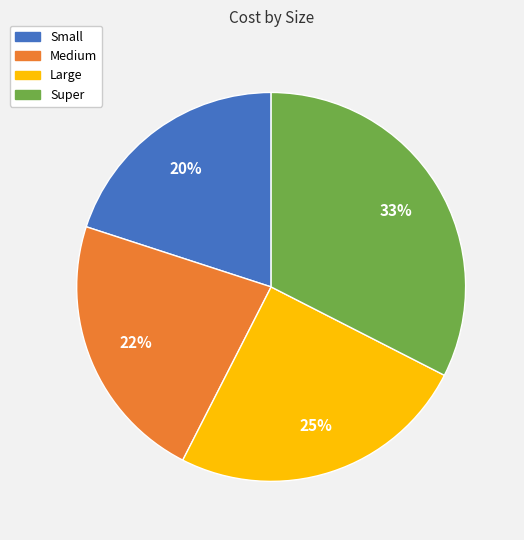

Is Large the majority of the pie?

No